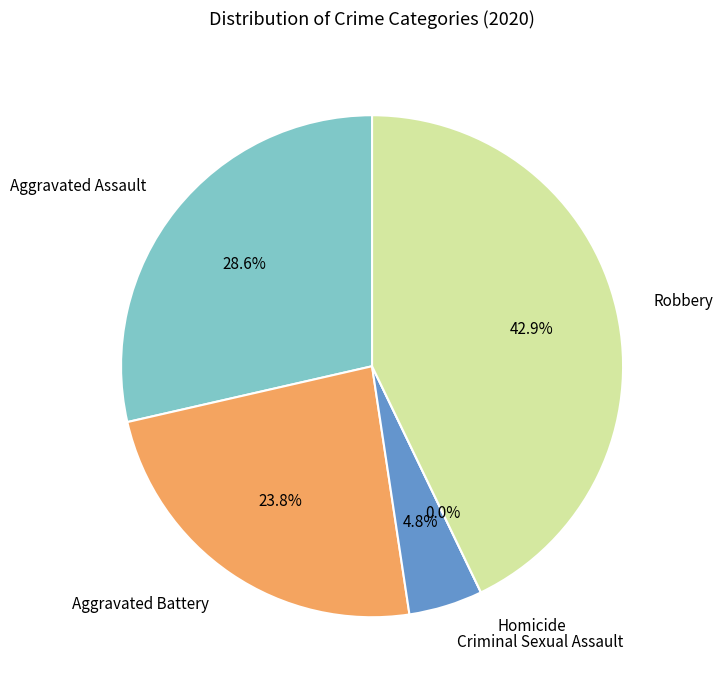

To the nearest percent, what portion does Aggravated Battery represent?

24%